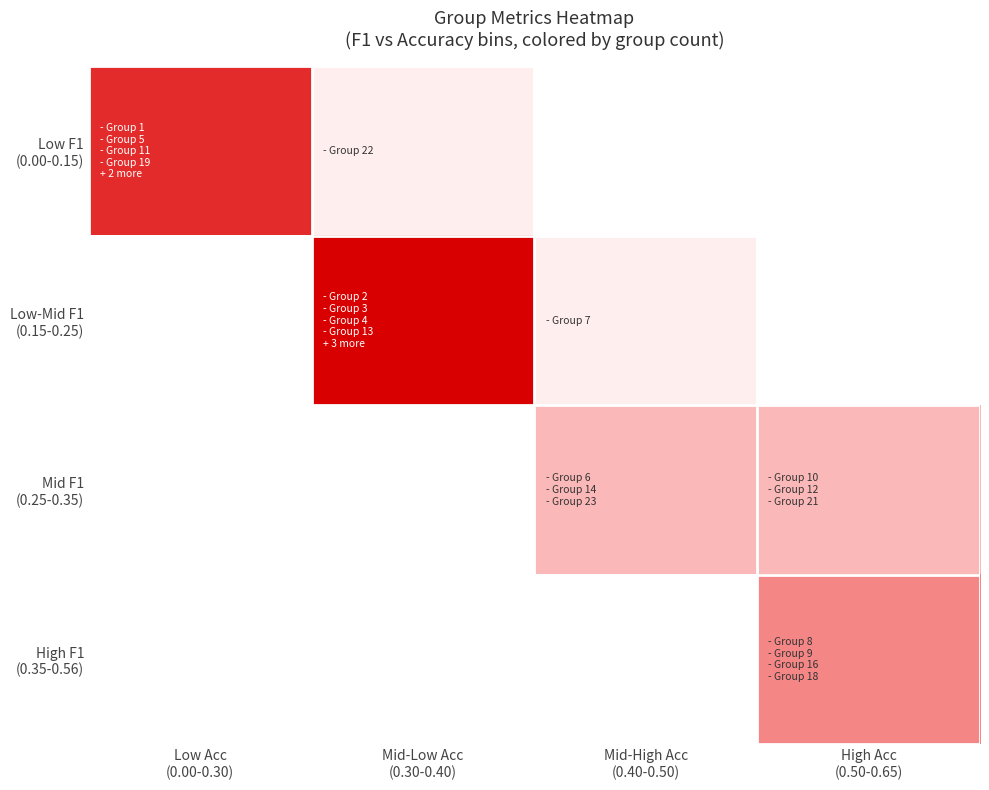

Rank the series at High Acc (0.50-0.65) from highest to lowest value.

High F1 (0.35-0.56), Mid F1 (0.25-0.35), Low F1 (0.00-0.15), Low-Mid F1 (0.15-0.25)